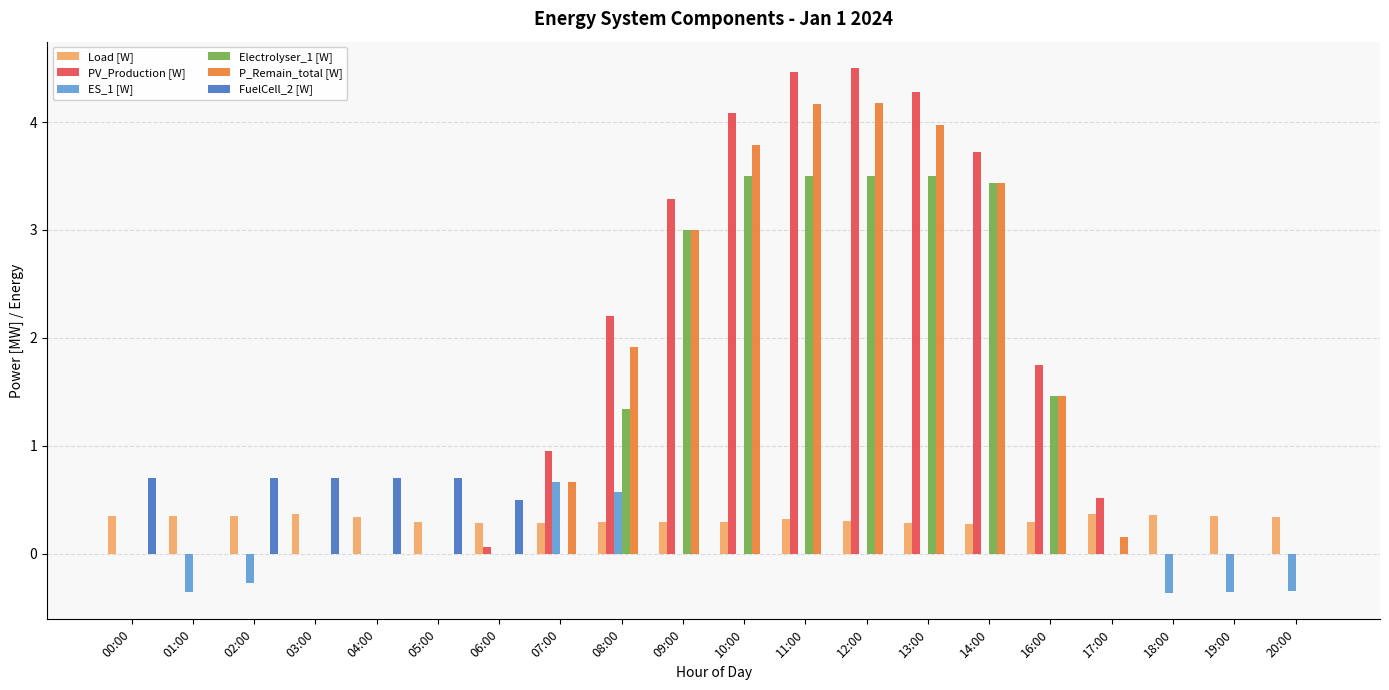

True or false: Electrolyser_1 [W] has a value of 1.6 at 03:00.

False